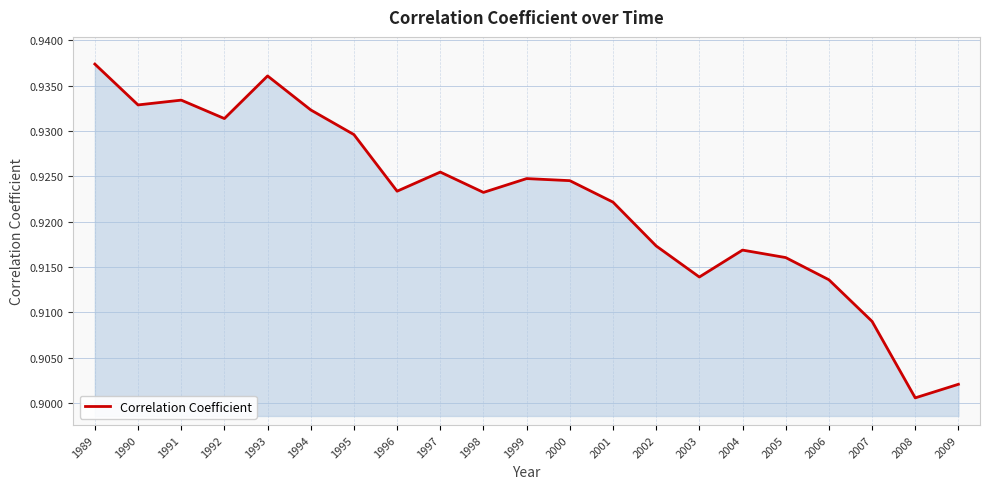

At which category does the data reach its first local valley?

1990